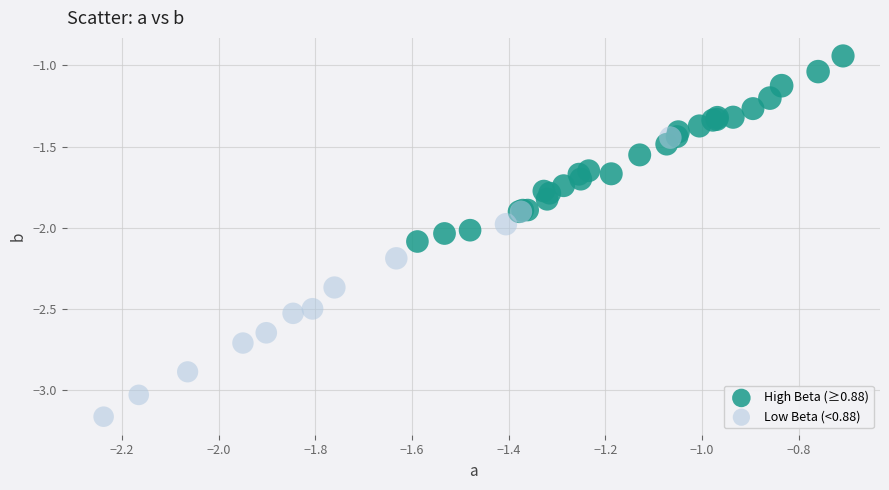

What are all the series names shown in the legend?

High Beta (≥0.88), Low Beta (<0.88)